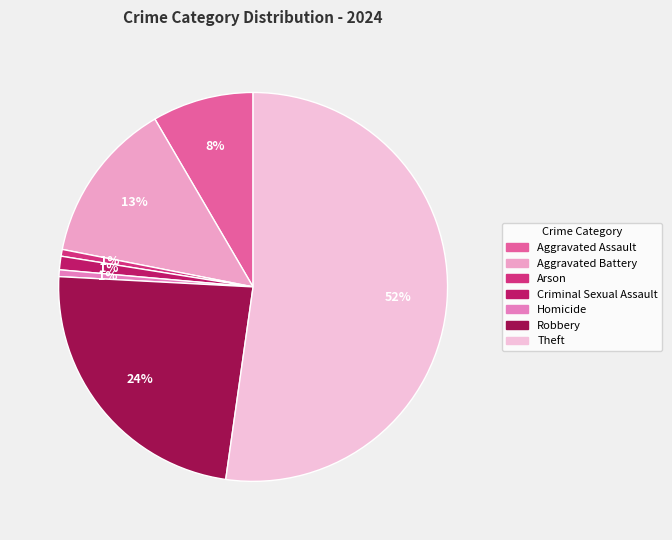

To the nearest percent, what percentage of the pie is Homicide?

1%